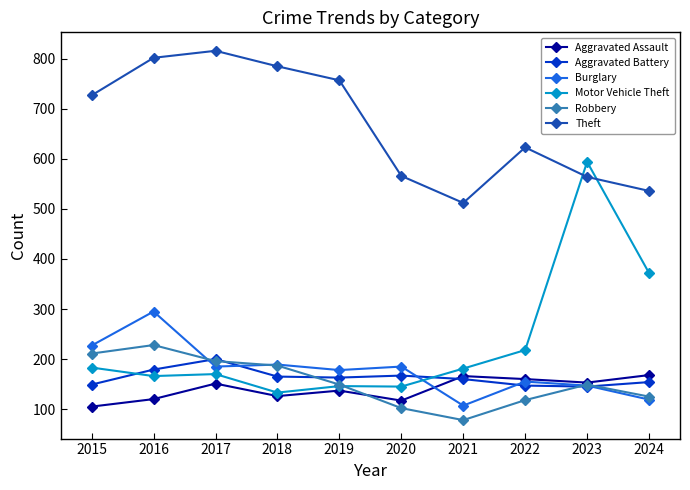

At which category does Theft reach its first local valley?

2021